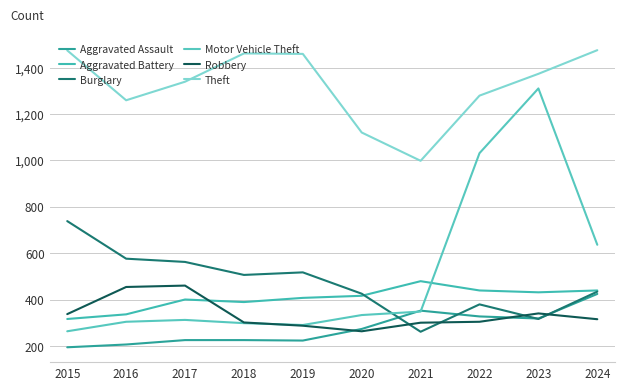

At how many categories does at least one series exceed 340?

10